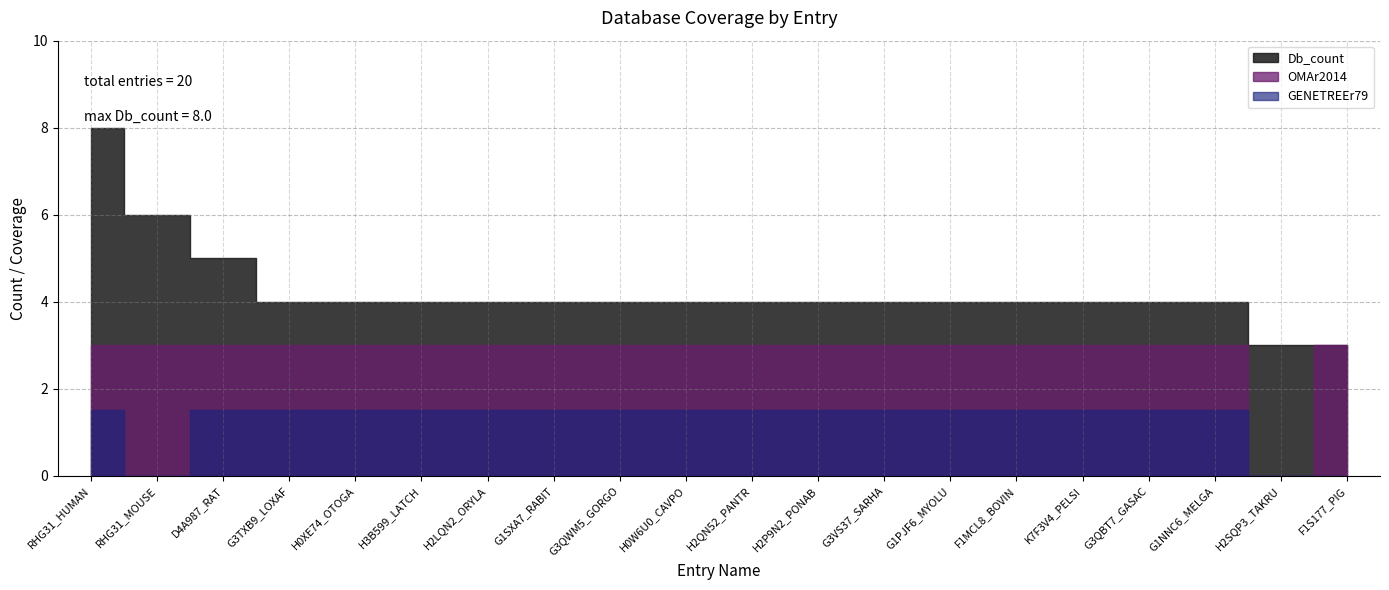

At how many categories does at least one series exceed 5?

2